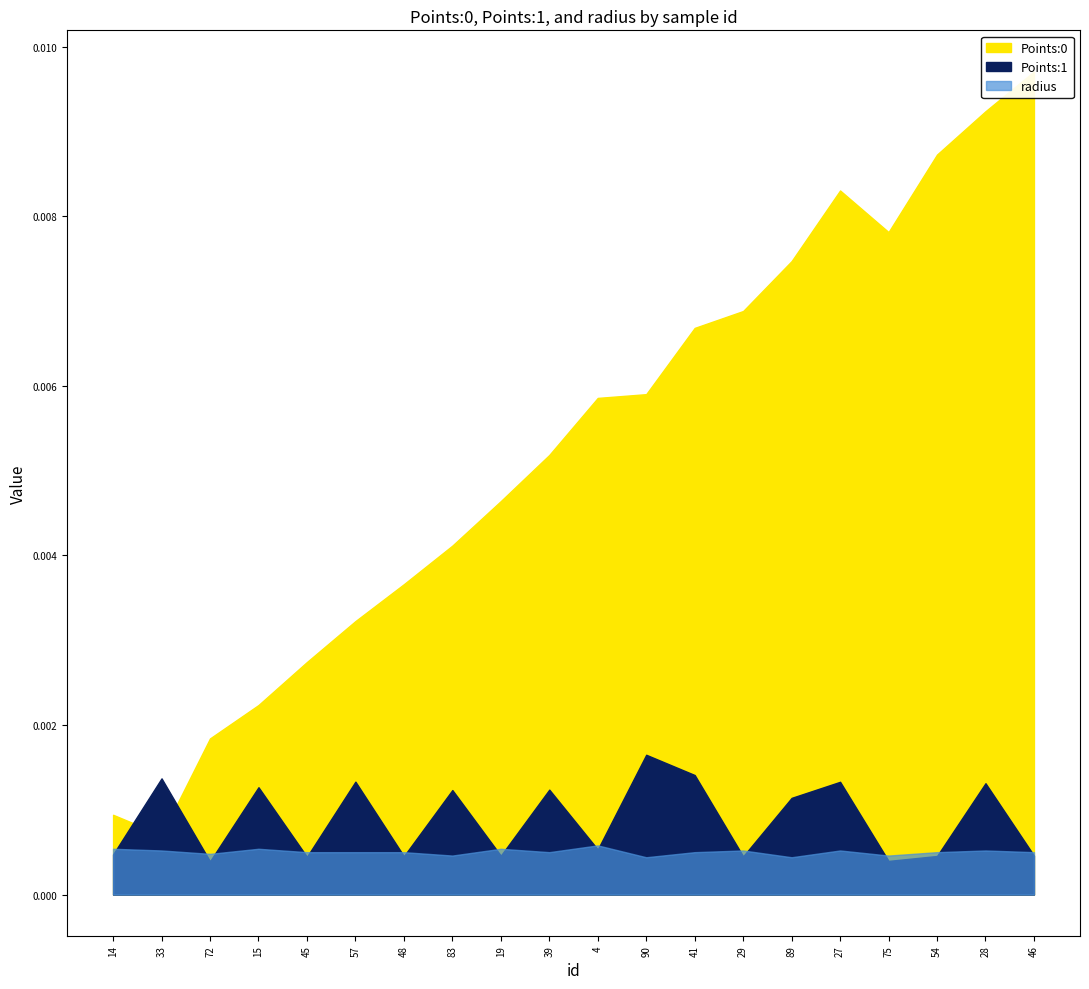

What are all the series names shown in the legend?

Points:0, Points:1, radius